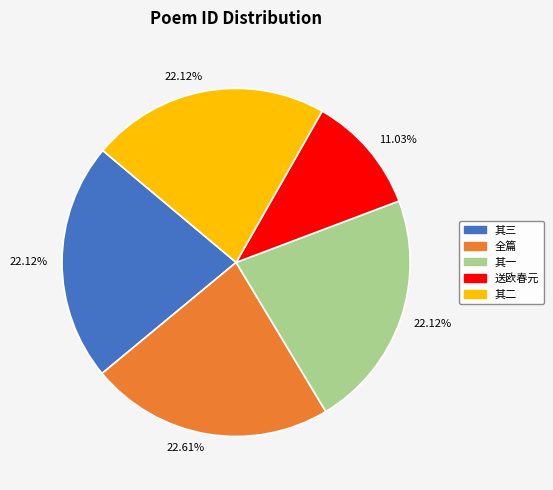

Between 其二 and 送欧春元, which is larger?

其二